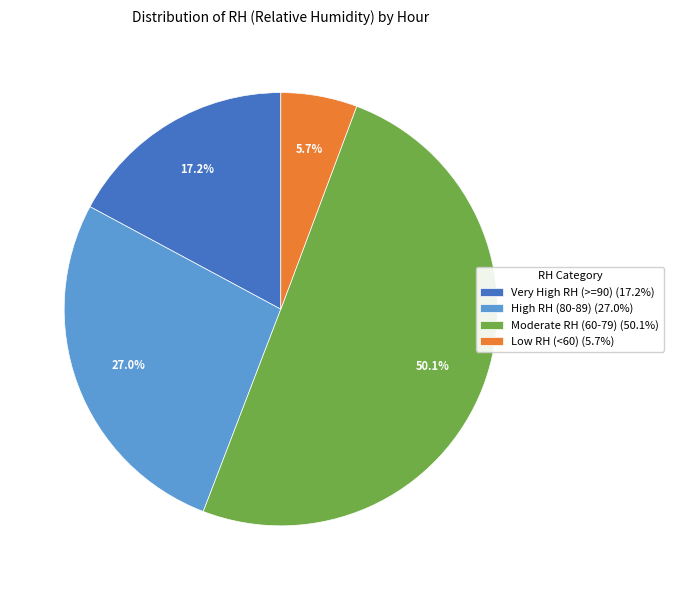

What percentage is NOT represented by Moderate RH (60-79) (50.1%)?

49.9%